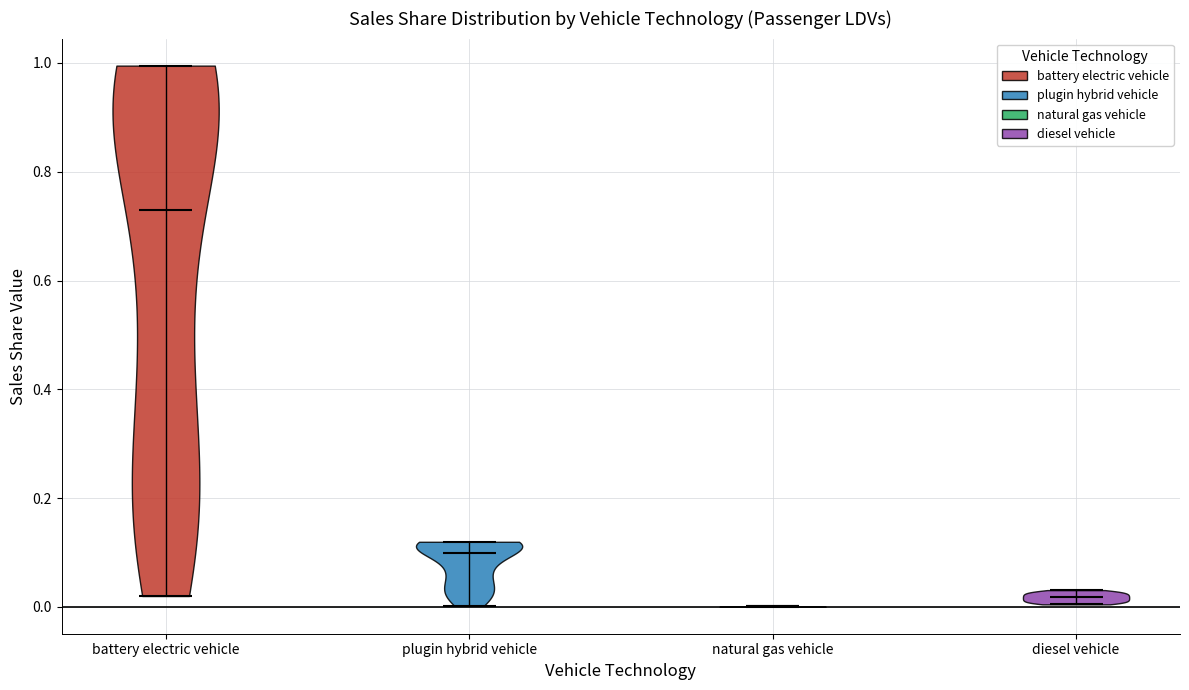

Where does the median line of the violin for diesel vehicle sit on the y-axis? The values are not printed on the chart, so give them approximately, as read against the axis.

0.02